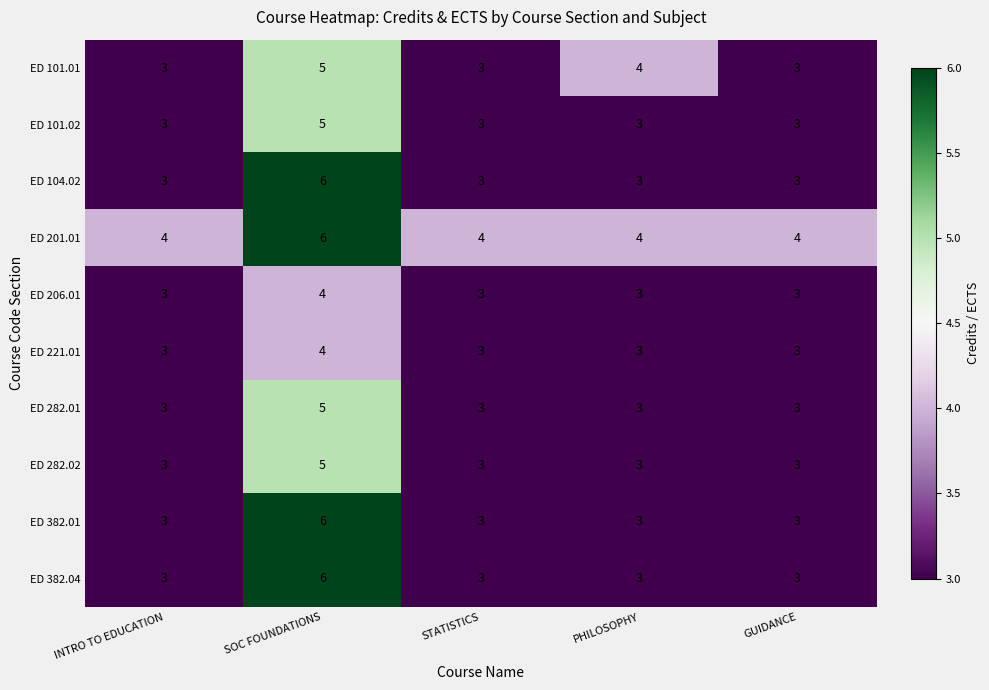

How many ED 206.01 values are between 3 and 4?

5